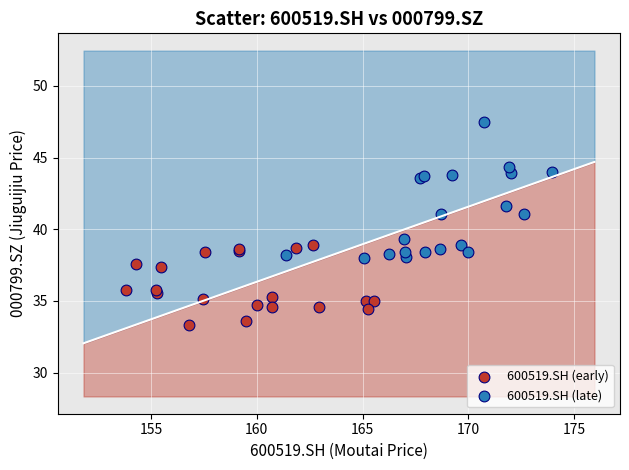

Which series contains the highest Y value?

600519.SH (late)